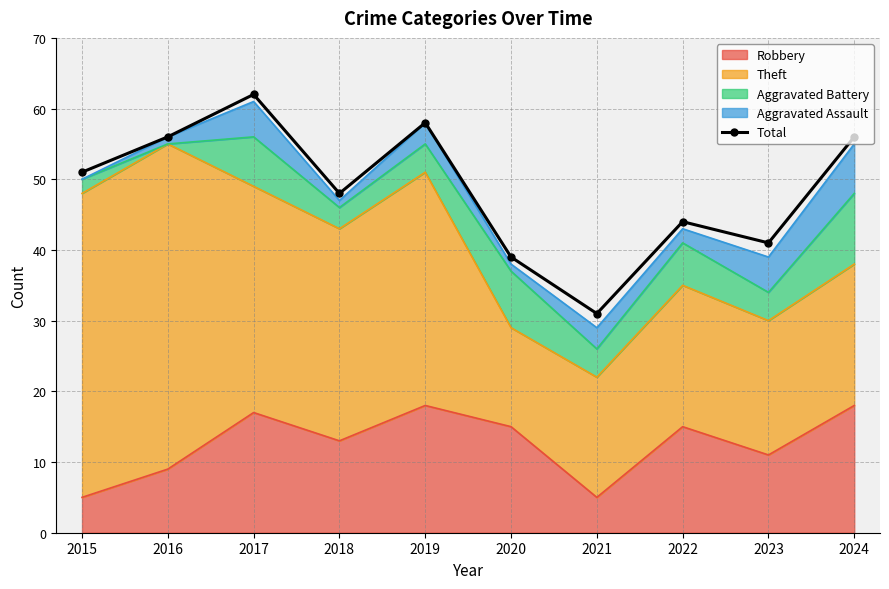

What is the smallest value displayed?

31